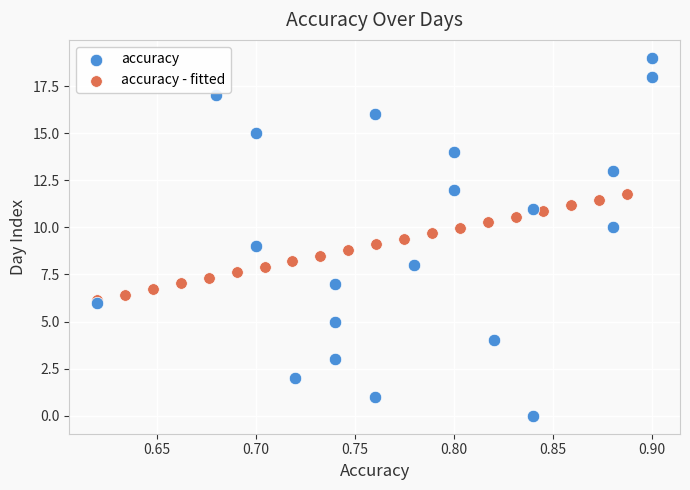

Which series contains the lowest Y value?

accuracy